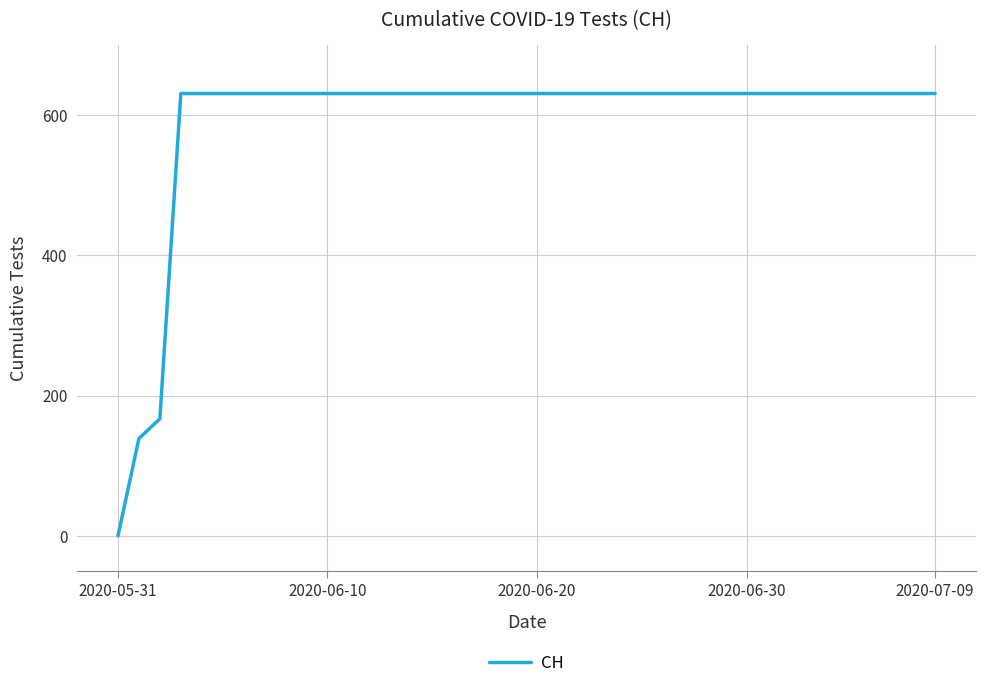

What is the greatest value displayed?

631